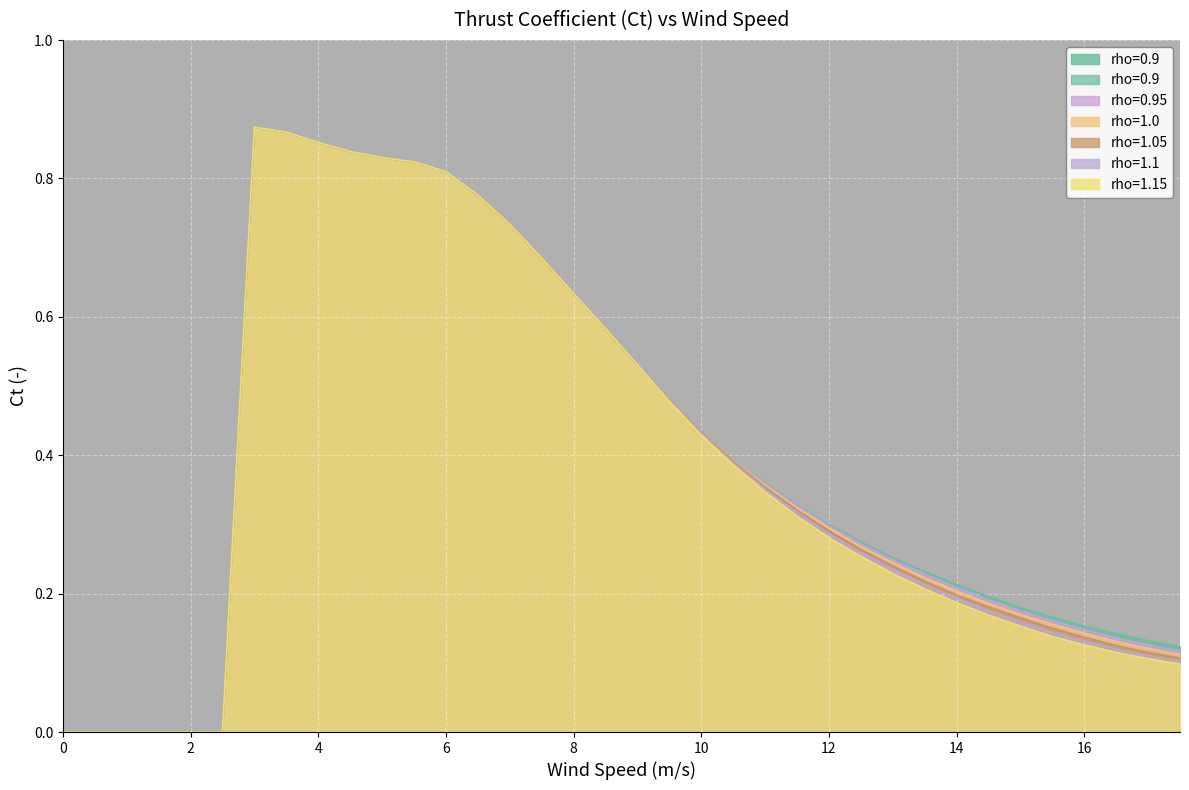

At which category is the sum across all series the highest?

3